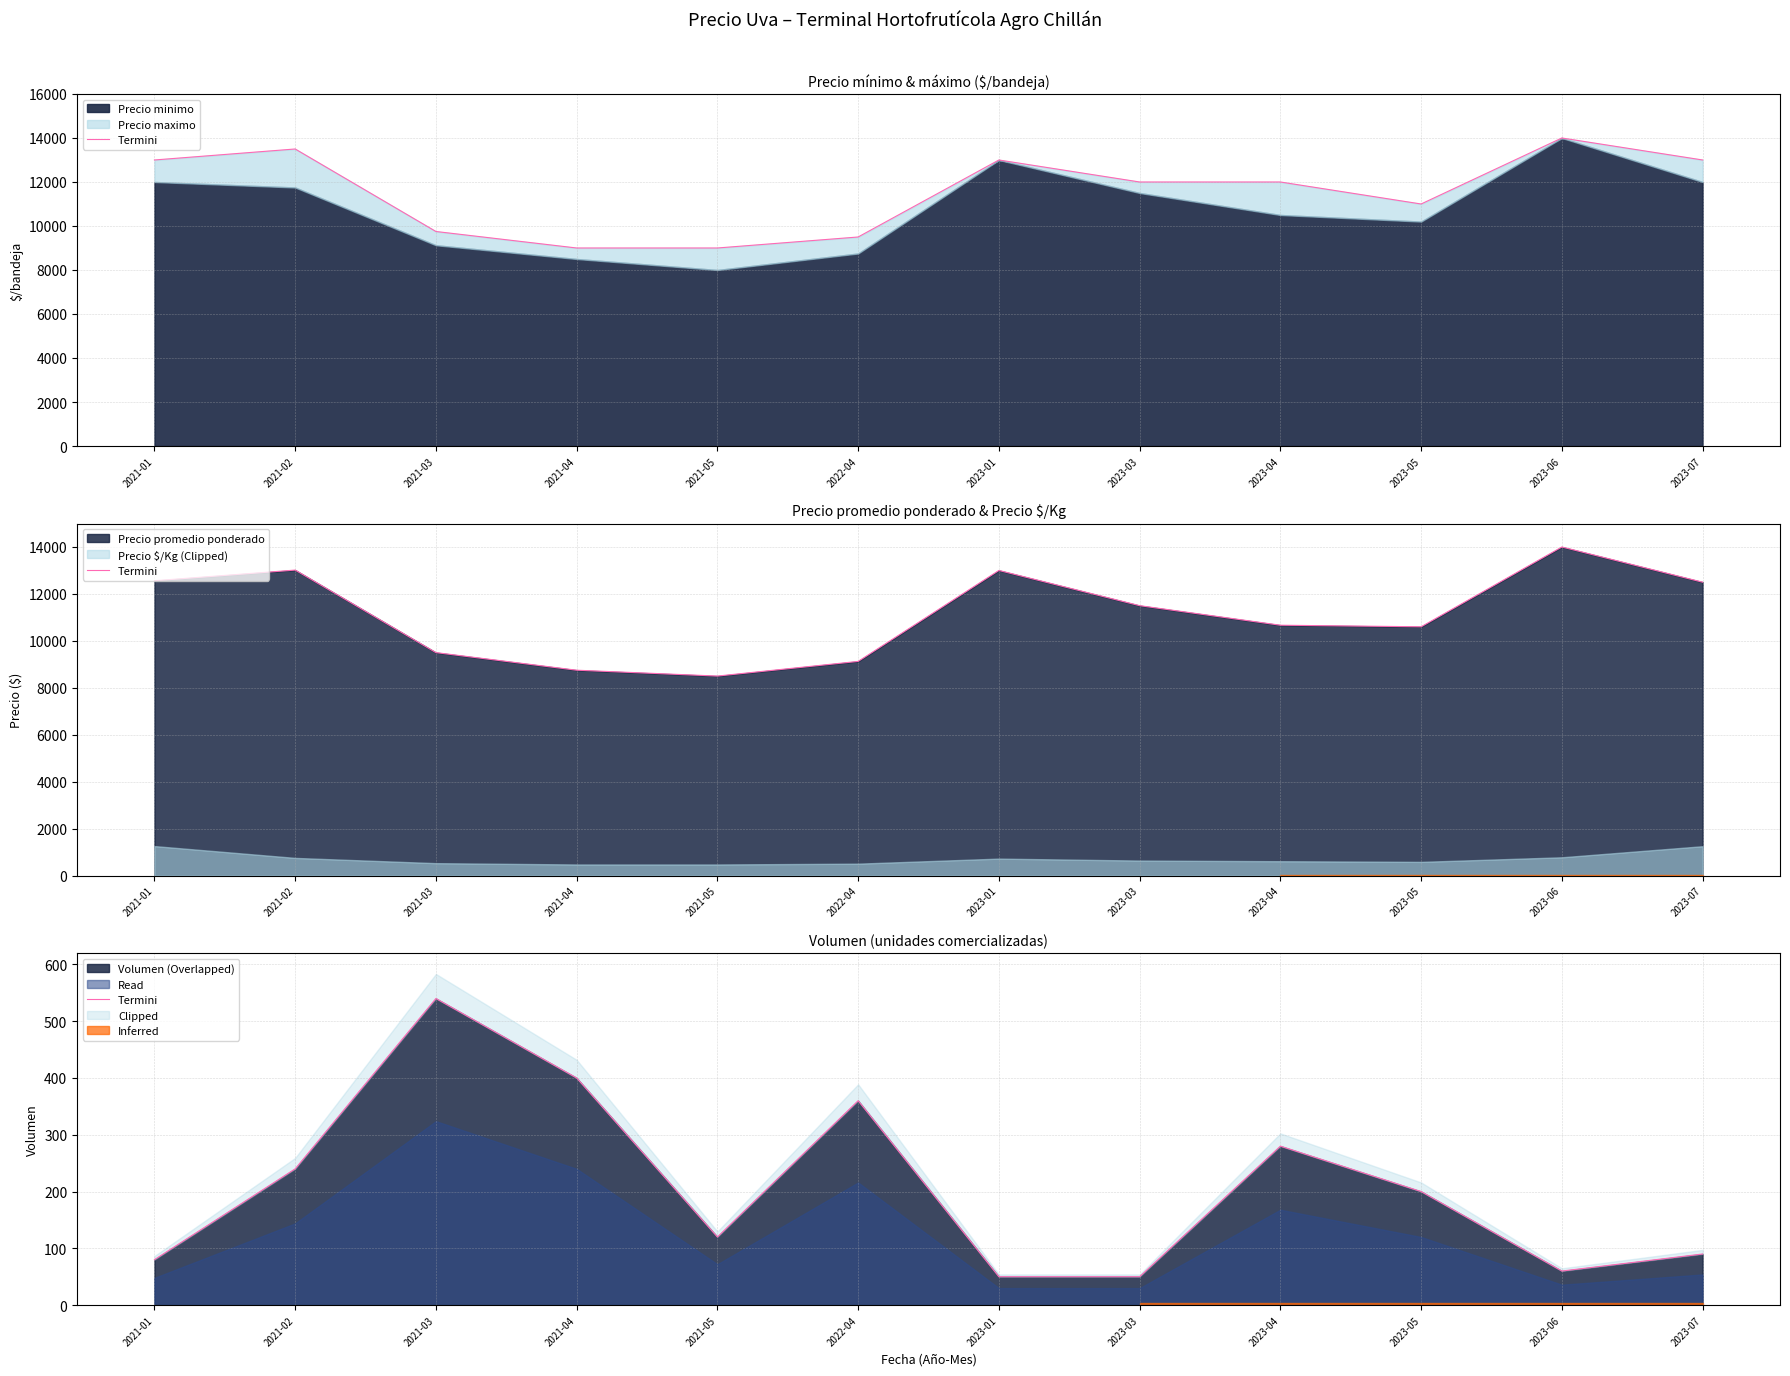

How many points are higher than both their immediate neighbors (excluding endpoints)?

3